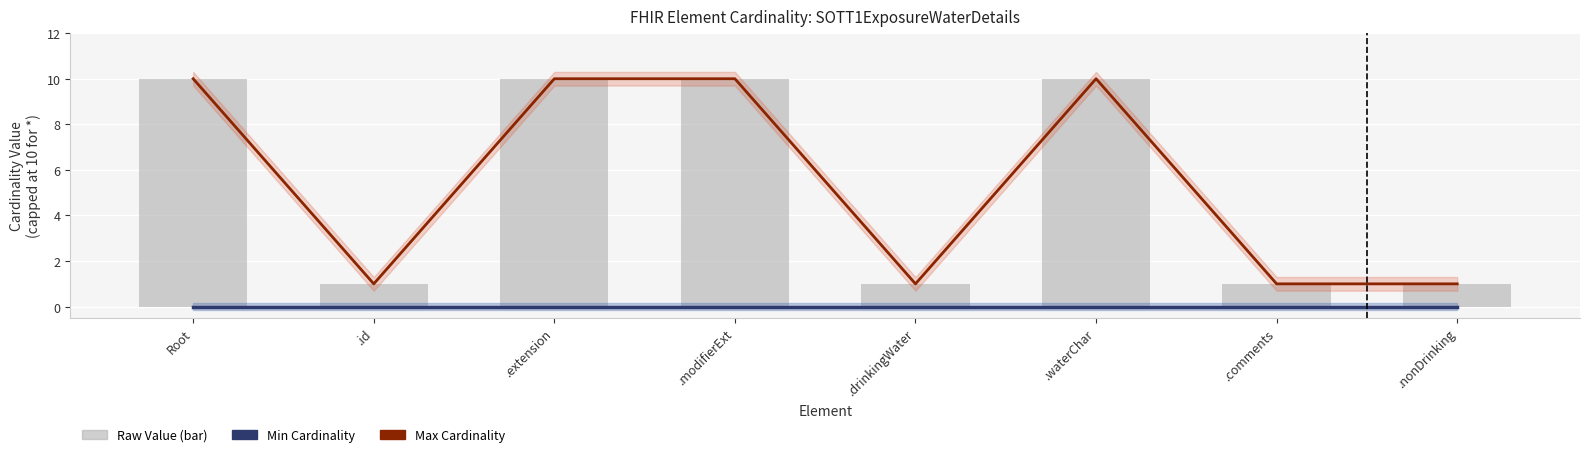

Does the chart contain stacked bars?

No